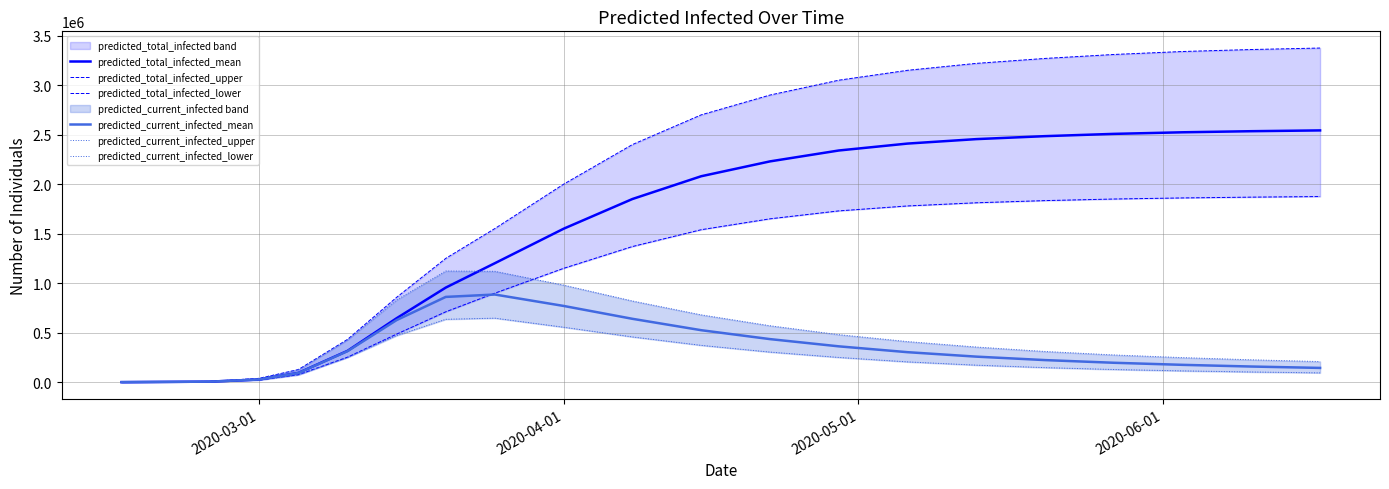

Is this an area chart (filled region under the line)?

No